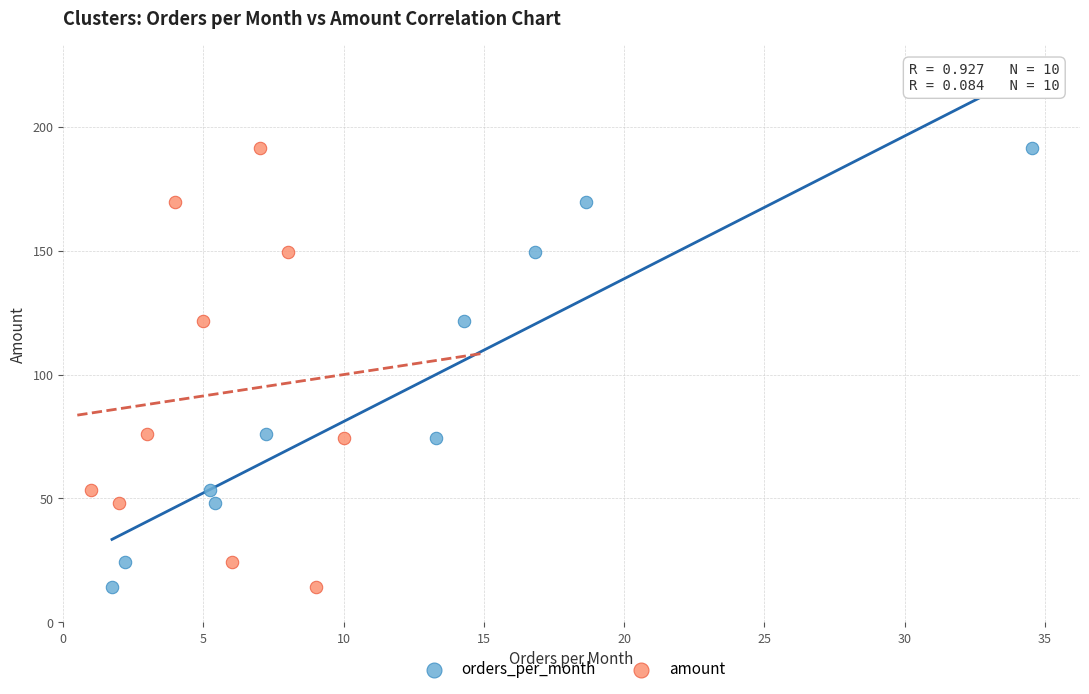

What are all the series names shown in the legend?

orders_per_month, amount